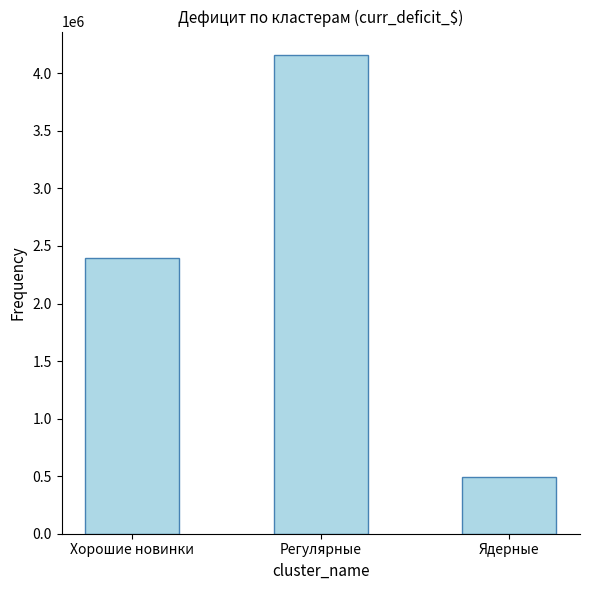

Count the number of data series in this chart.

1